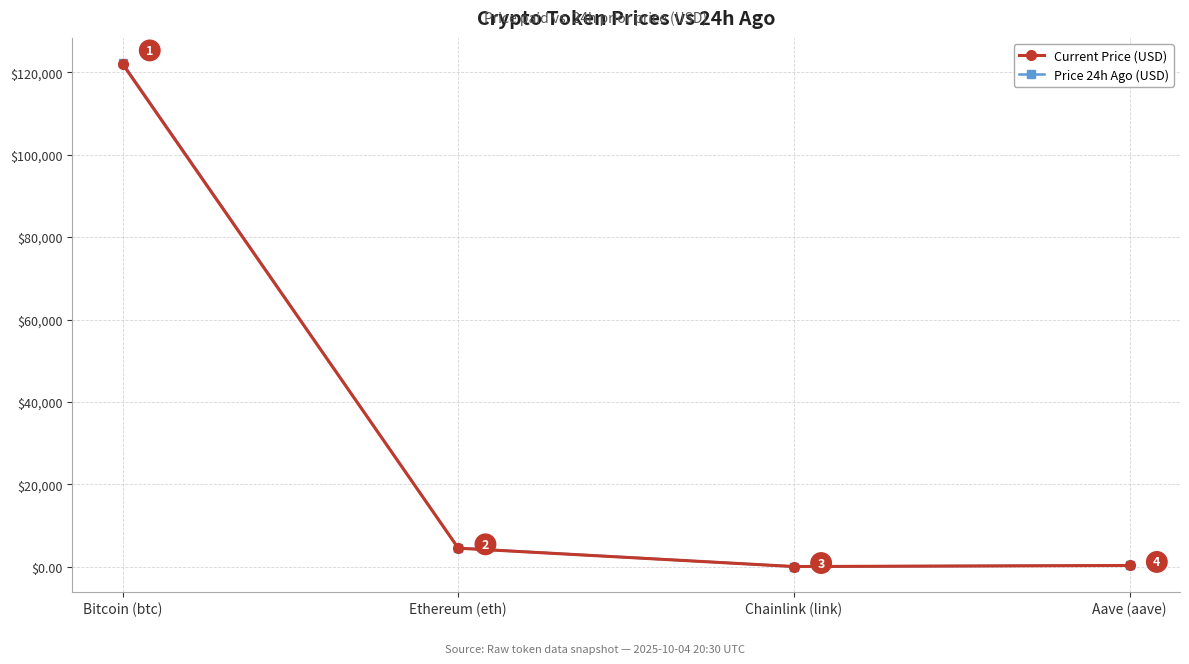

Reading left to right, extract all data points from this chart.

Current Price (USD): Bitcoin (btc)=122045.0	Ethereum (eth)=4479.1	Chainlink (link)=22.1	Aave (aave)=283.2
Price 24h Ago (USD): Bitcoin (btc)=122264.0	Ethereum (eth)=4518.4	Chainlink (link)=22.6	Aave (aave)=290.7